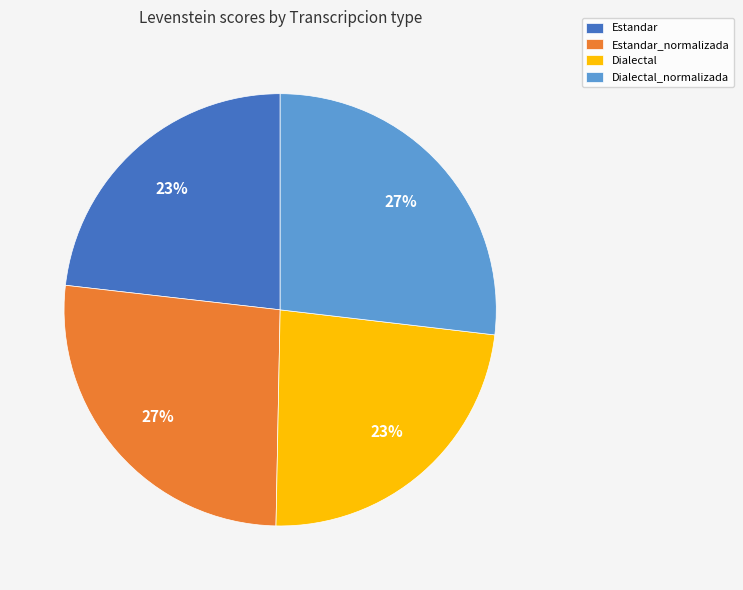

What percentage is the Dialectal slice, to the nearest percent?

23%